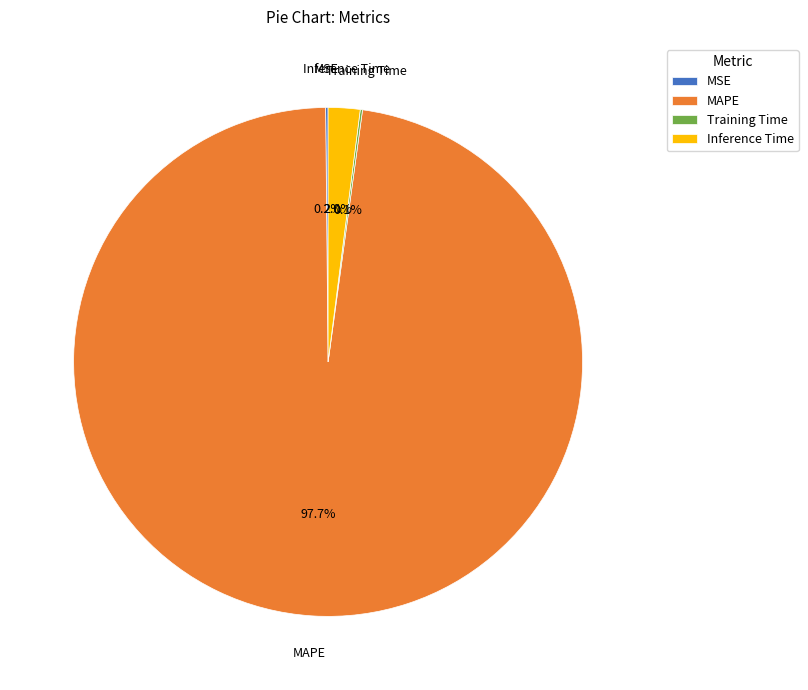

Which category accounts for the majority?

MAPE